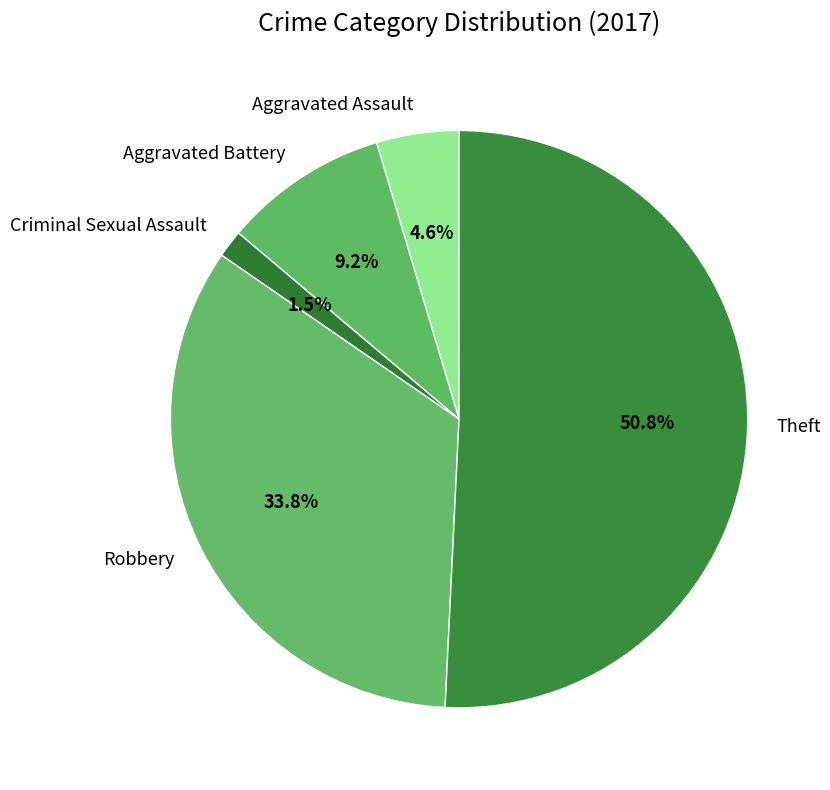

Which category accounts for the majority?

Theft